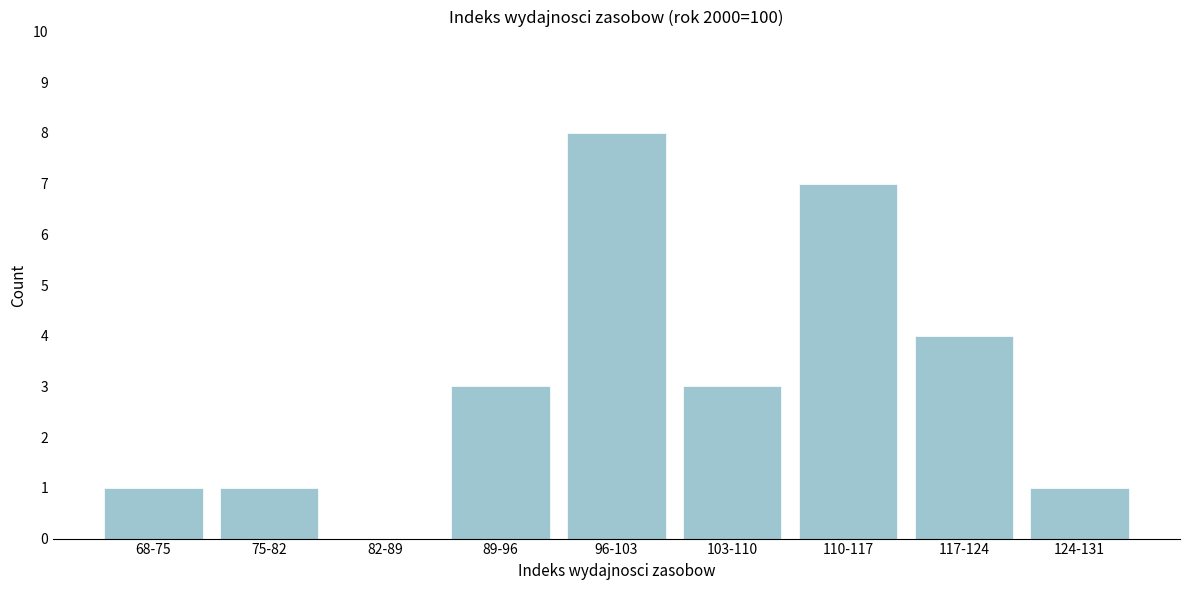

Reading right to left, transcribe all the data shown in this chart.

124-131=1	117-124=4	110-117=7	103-110=3	96-103=8	89-96=3	82-89=0	75-82=1	68-75=1